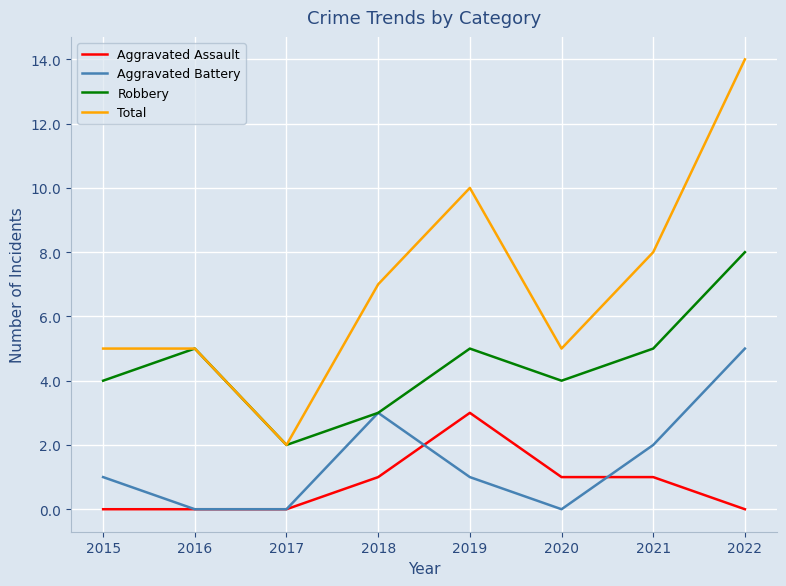

Count the Total values in the range 5 to 10.

6